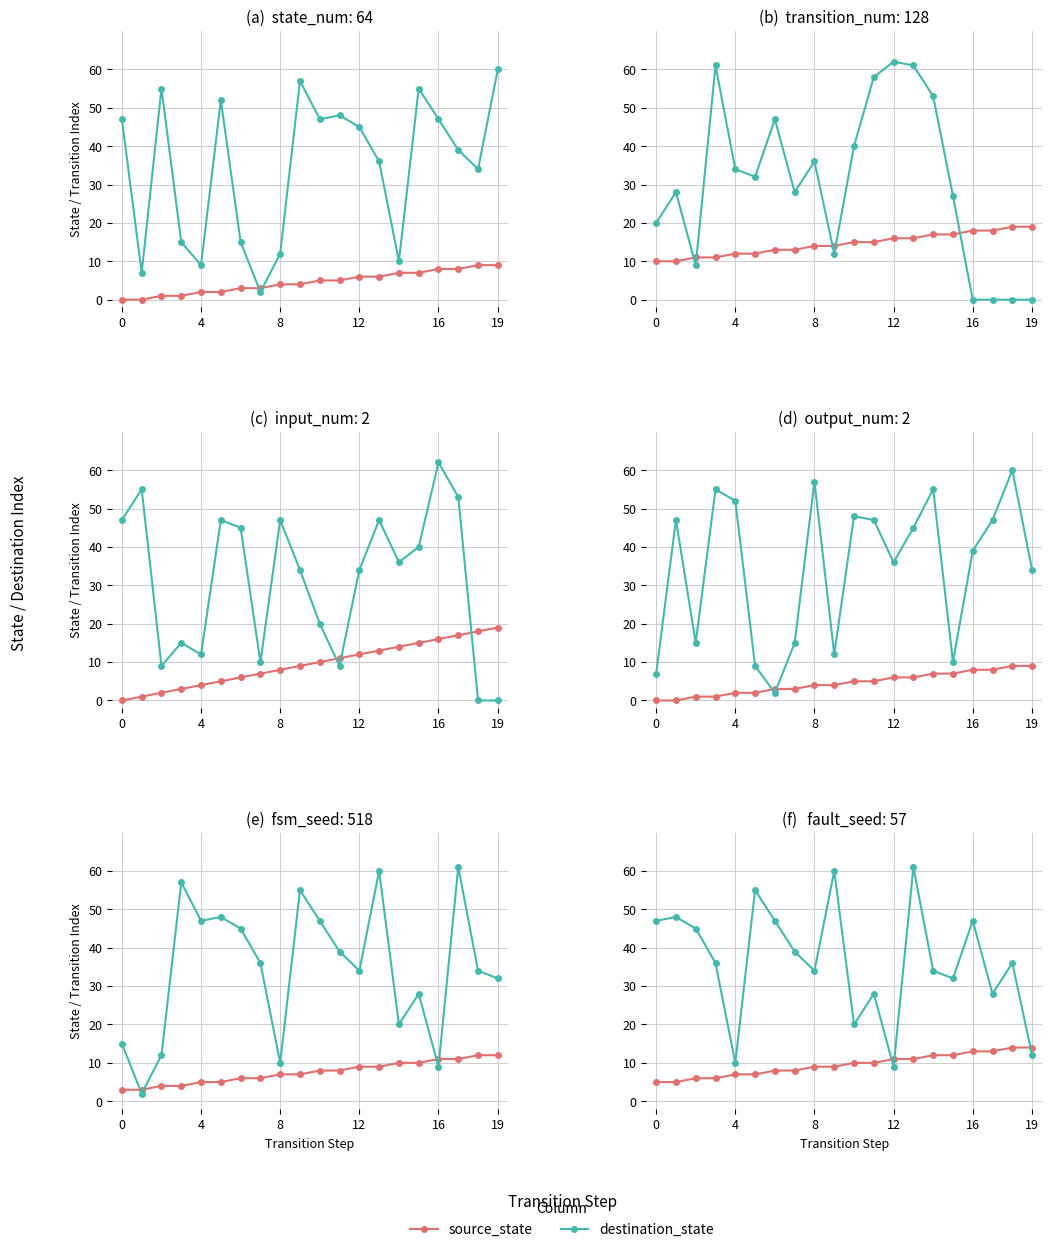

What are all the series names shown in the legend?

source_state, destination_state